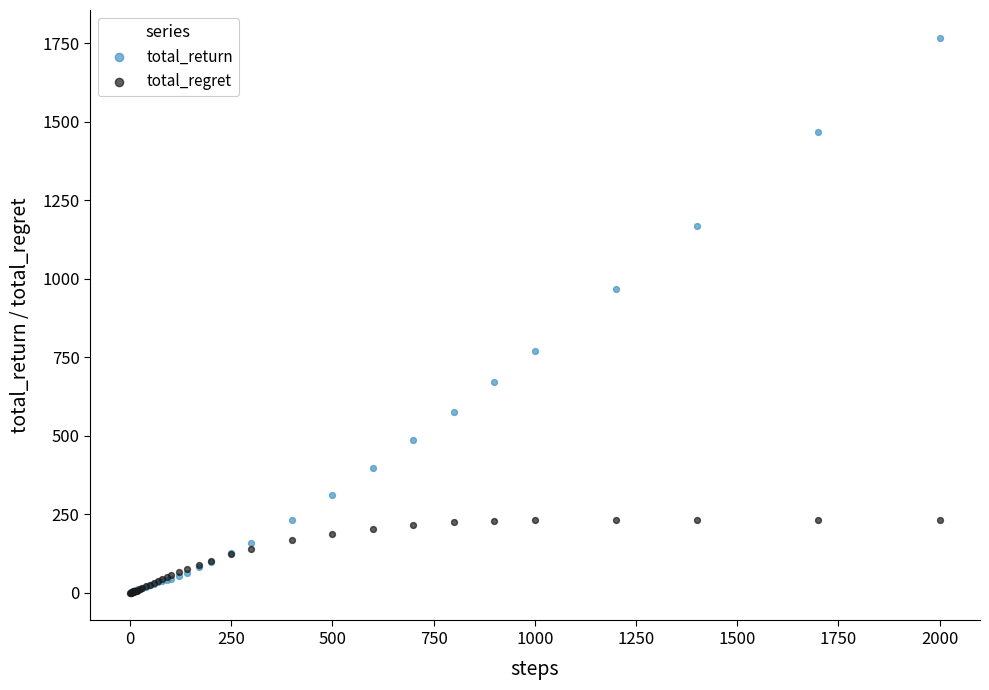

In the total_return series, what Y value is closest to 883?

968.3